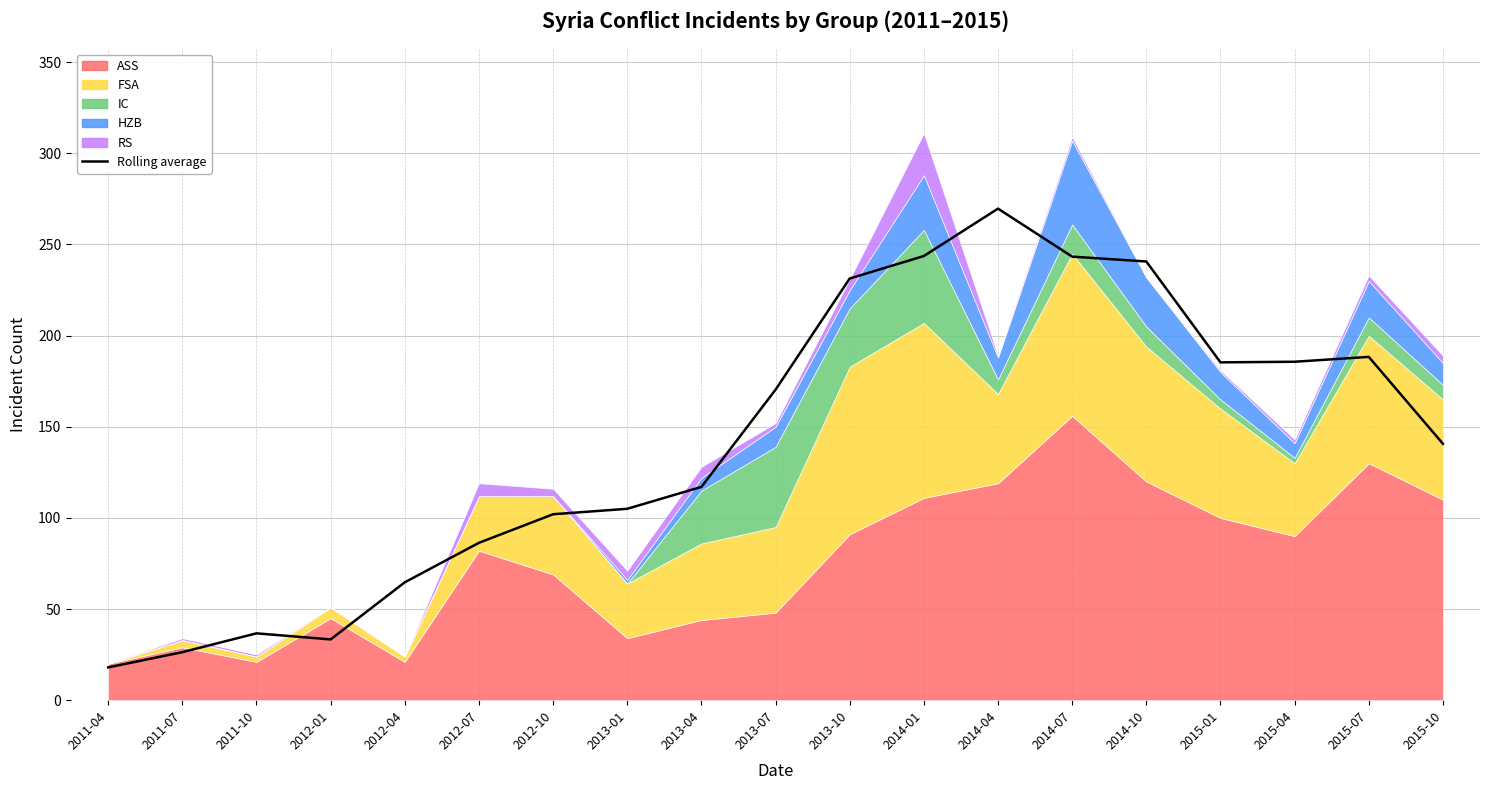

Between 2014-10 and 2012-01, which is larger?

2014-10